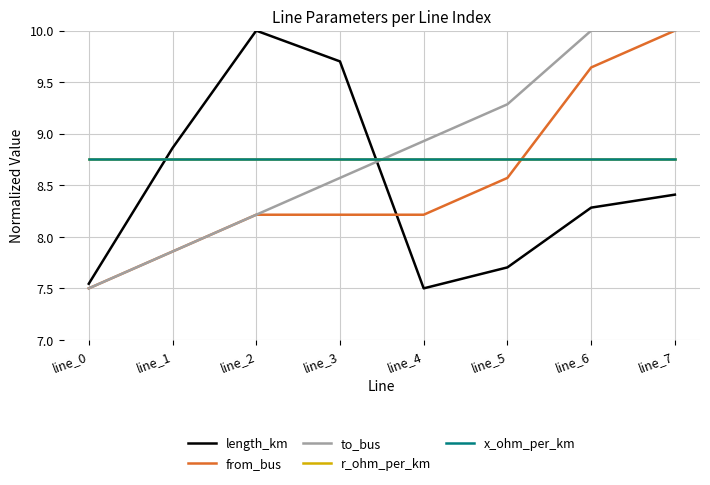

How many lines are shown in the chart?

5